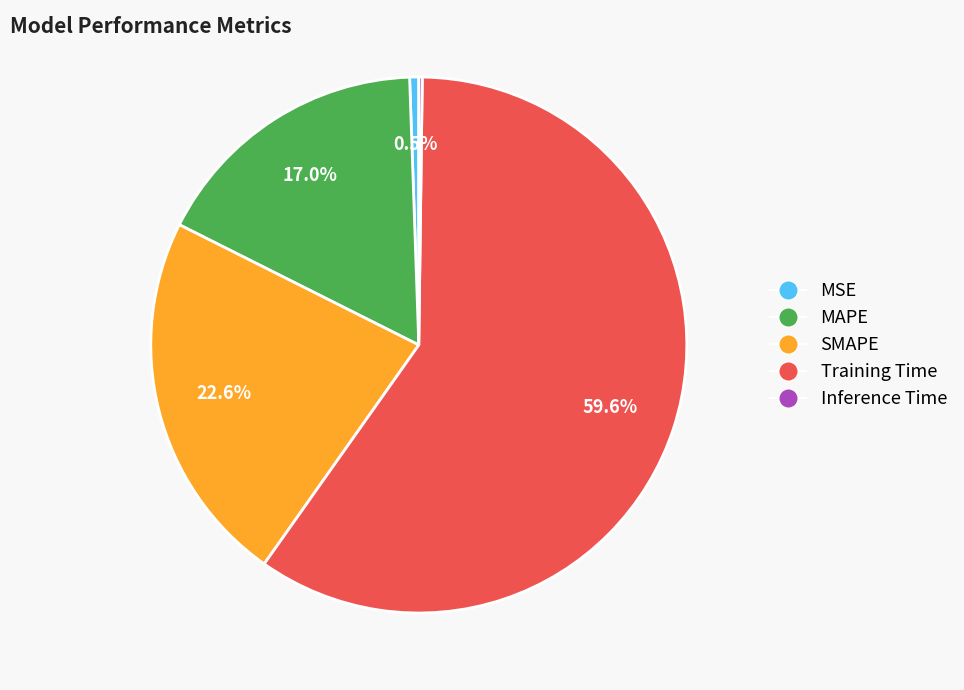

To the nearest percent, what is the average slice percentage?

20%